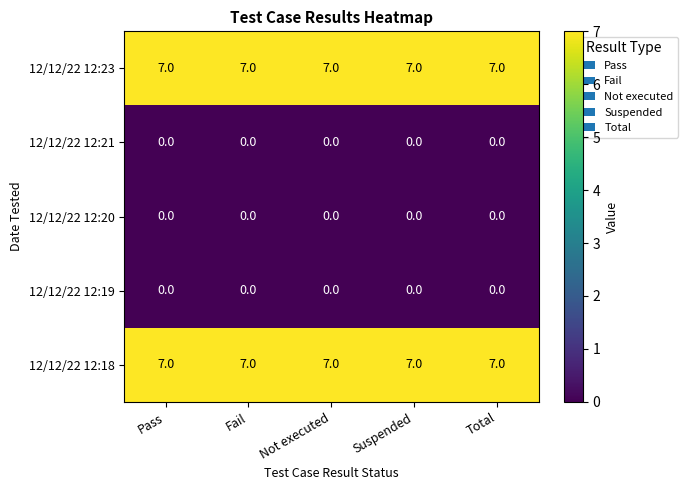

What is the maximum value for 12/12/22 12:23?

7